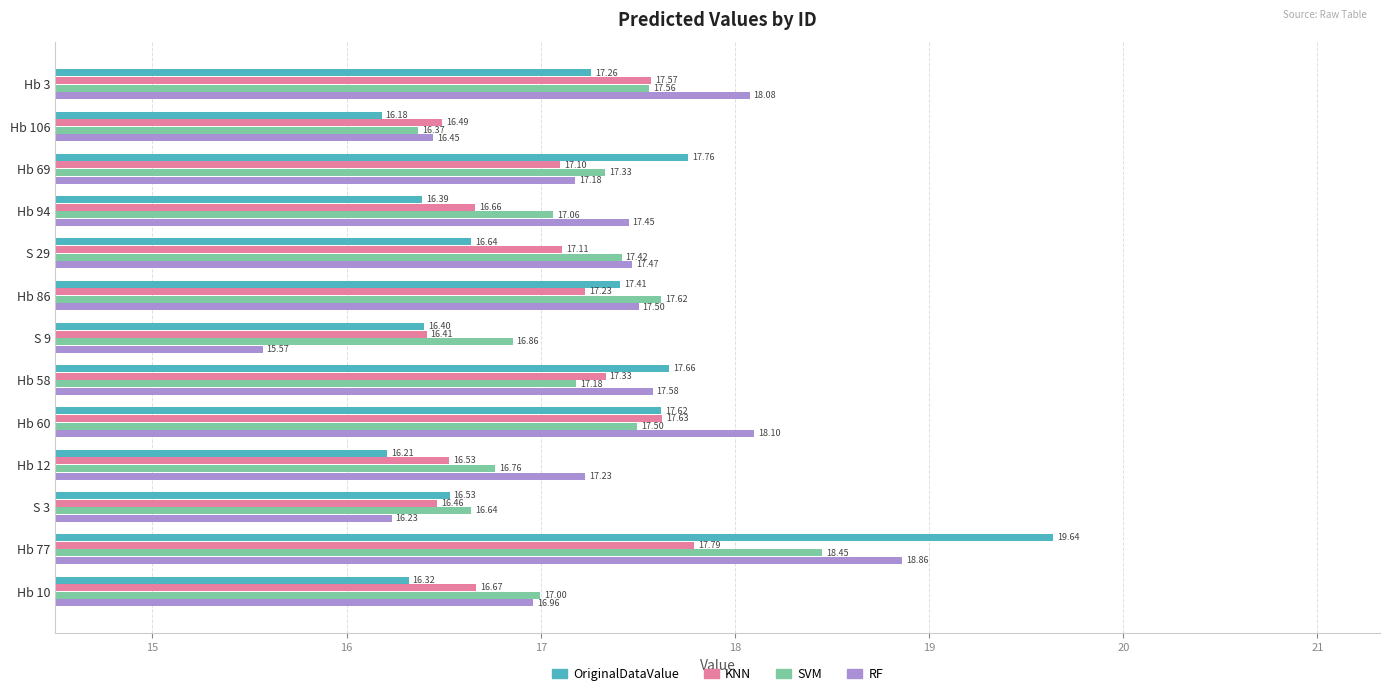

How many data points in RF are above 17?

9